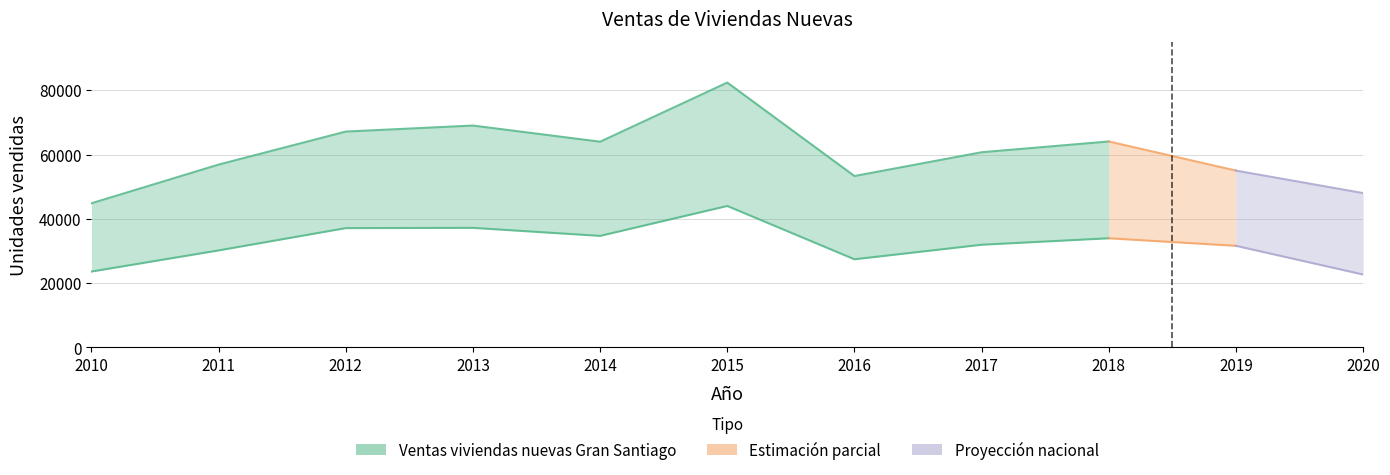

Is it true that the value at 2015 is 43994?

True